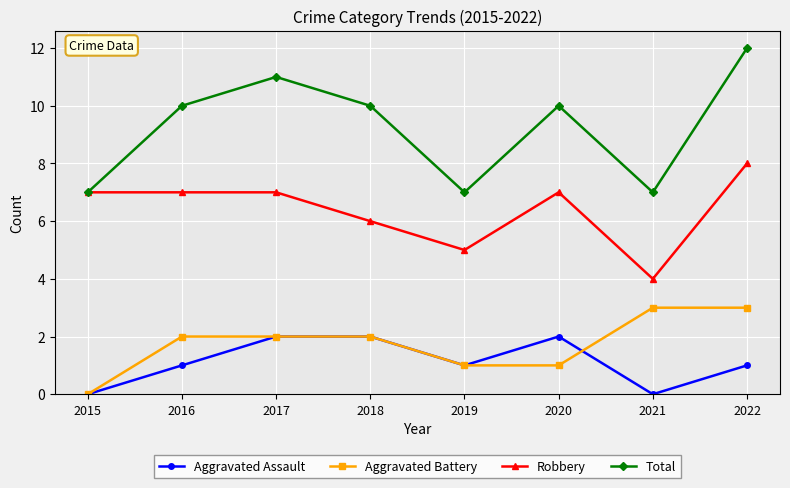

Reading left to right, list all the values displayed in this chart.

Aggravated Assault: 2015=0	2016=1	2017=2	2018=2	2019=1	2020=2	2021=0	2022=1
Aggravated Battery: 2015=0	2016=2	2017=2	2018=2	2019=1	2020=1	2021=3	2022=3
Robbery: 2015=7	2016=7	2017=7	2018=6	2019=5	2020=7	2021=4	2022=8
Total: 2015=7	2016=10	2017=11	2018=10	2019=7	2020=10	2021=7	2022=12